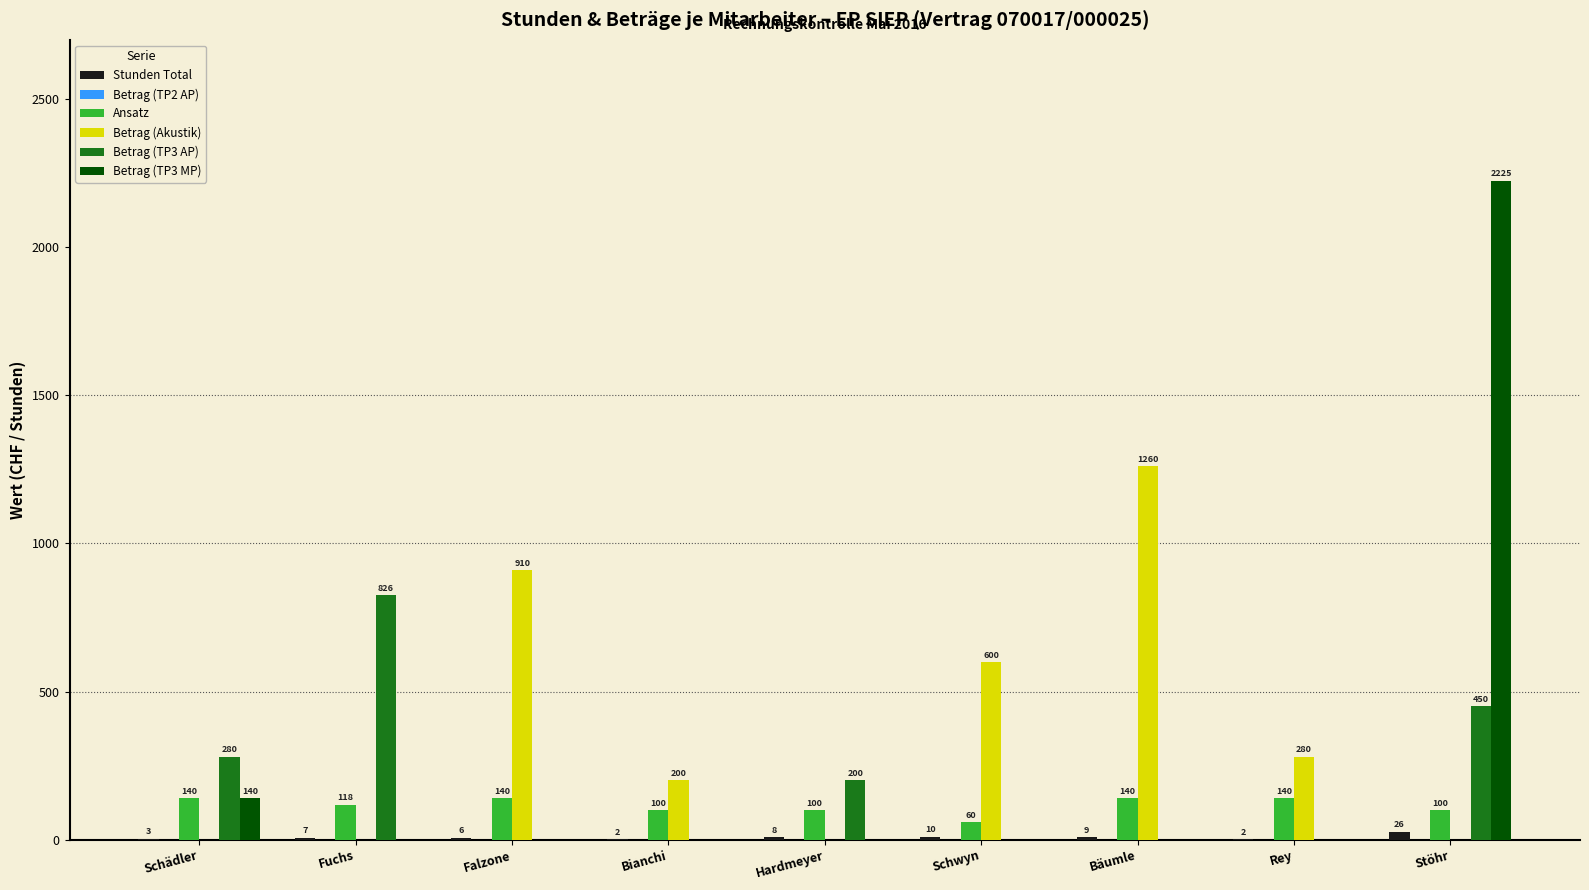

Which category has the highest value in the Betrag (Akustik) series?

Bäumle